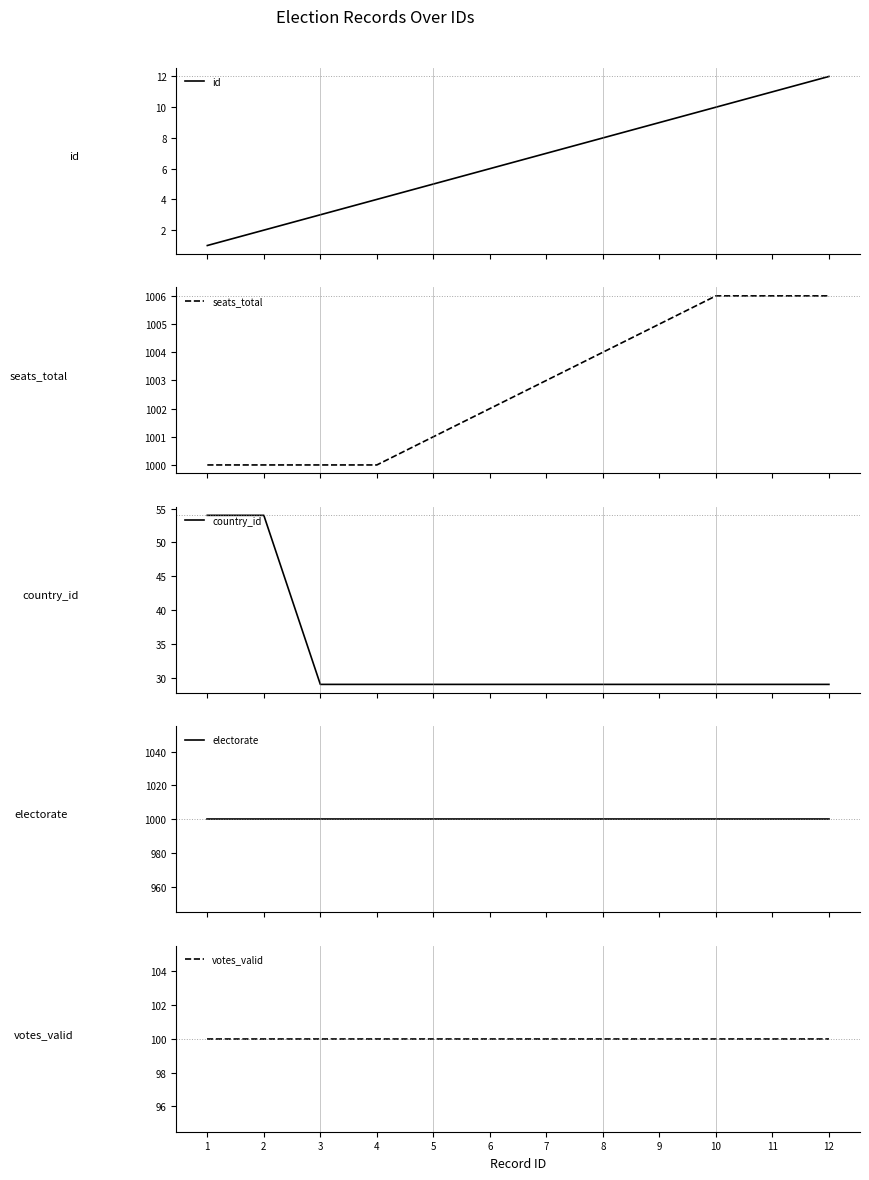

What is the difference between the maximum and second lowest values in the id series?

10